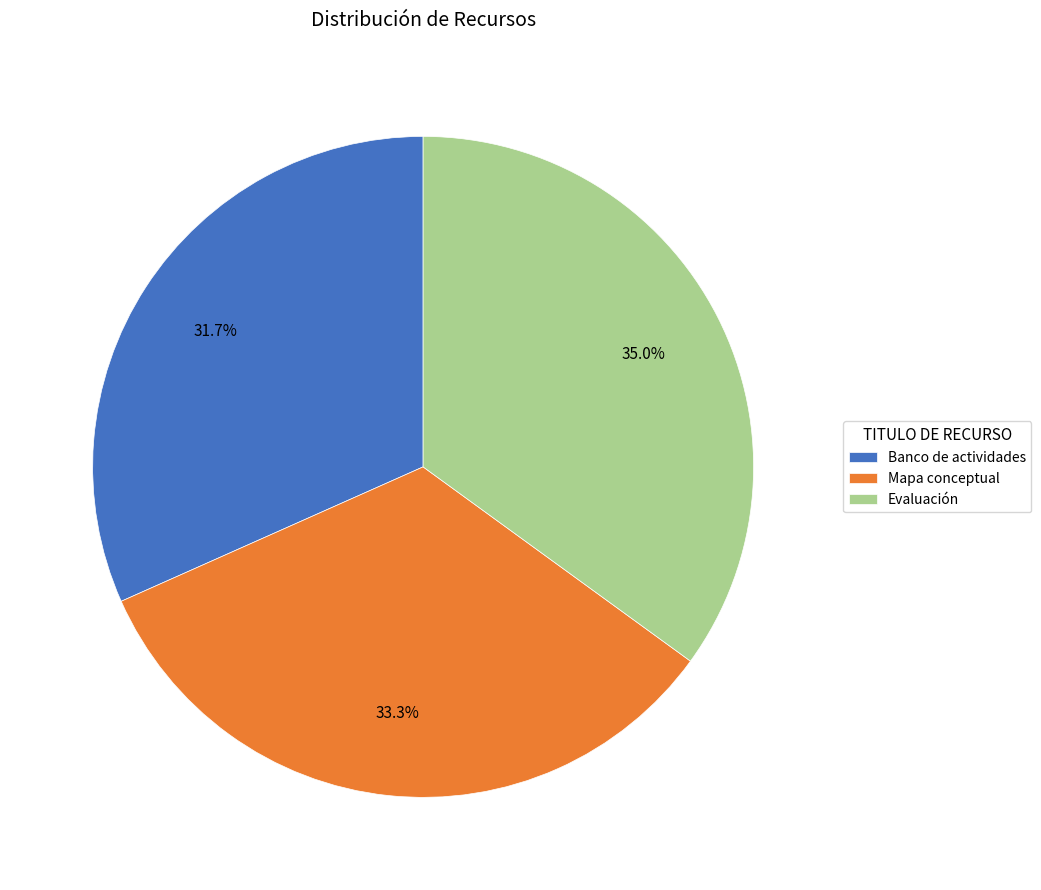

How many slices are in this pie chart?

3